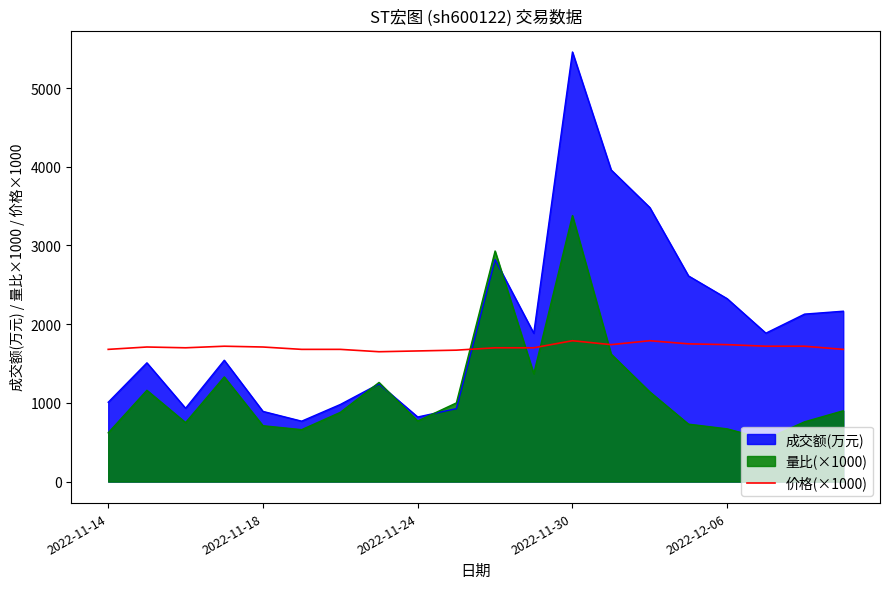

The value at 15 is 1750. True or false?

True